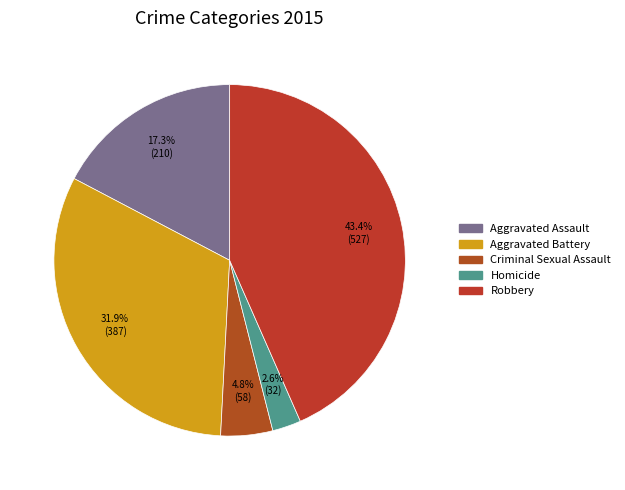

Is there any slice that represents more than half of the pie?

No